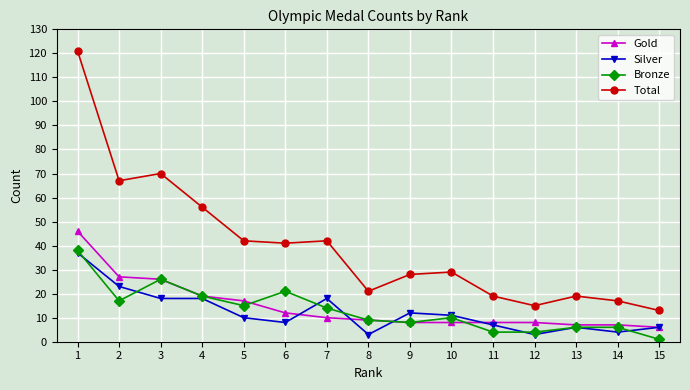

True or false: Total has more than 1 points higher than both neighbors.

True